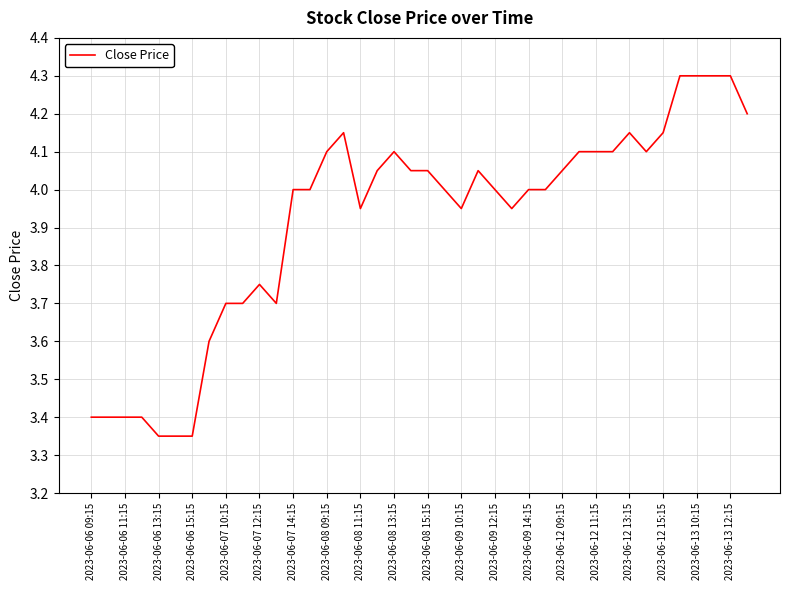

What is the maximum value shown in the chart?

4.3